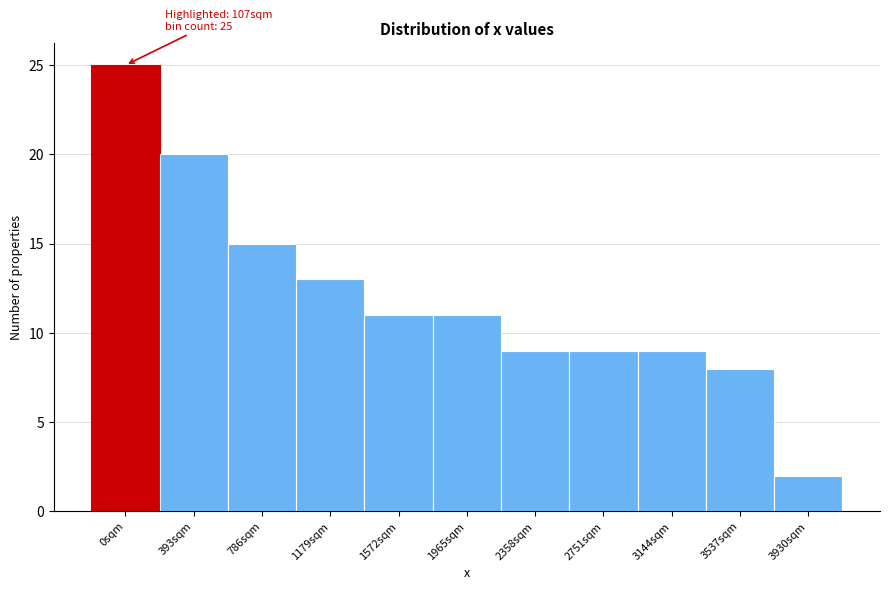

Reading left to right, list all the values displayed in this chart.

25	20	15	13	11	11	9	9	9	8	2